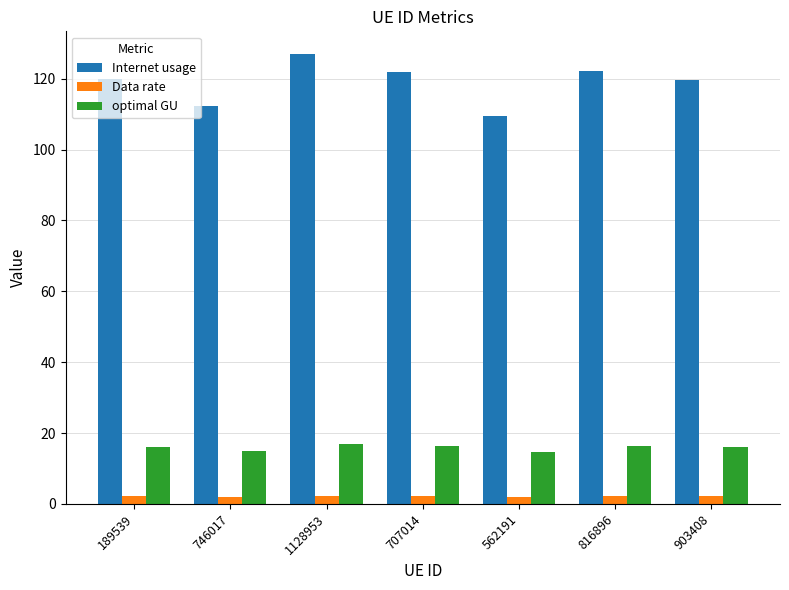

What is the label of the 2nd bar from the left?

746017